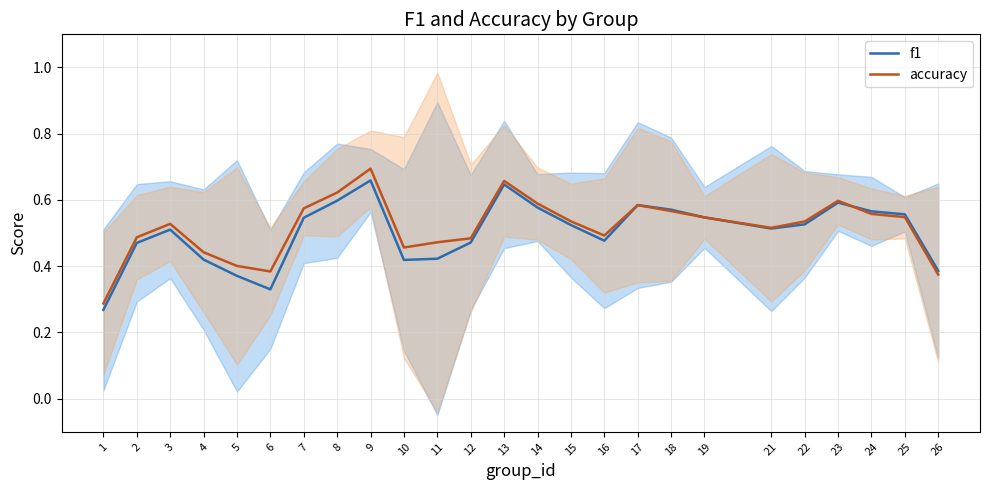

Which has a higher value, 21 or 7?

7